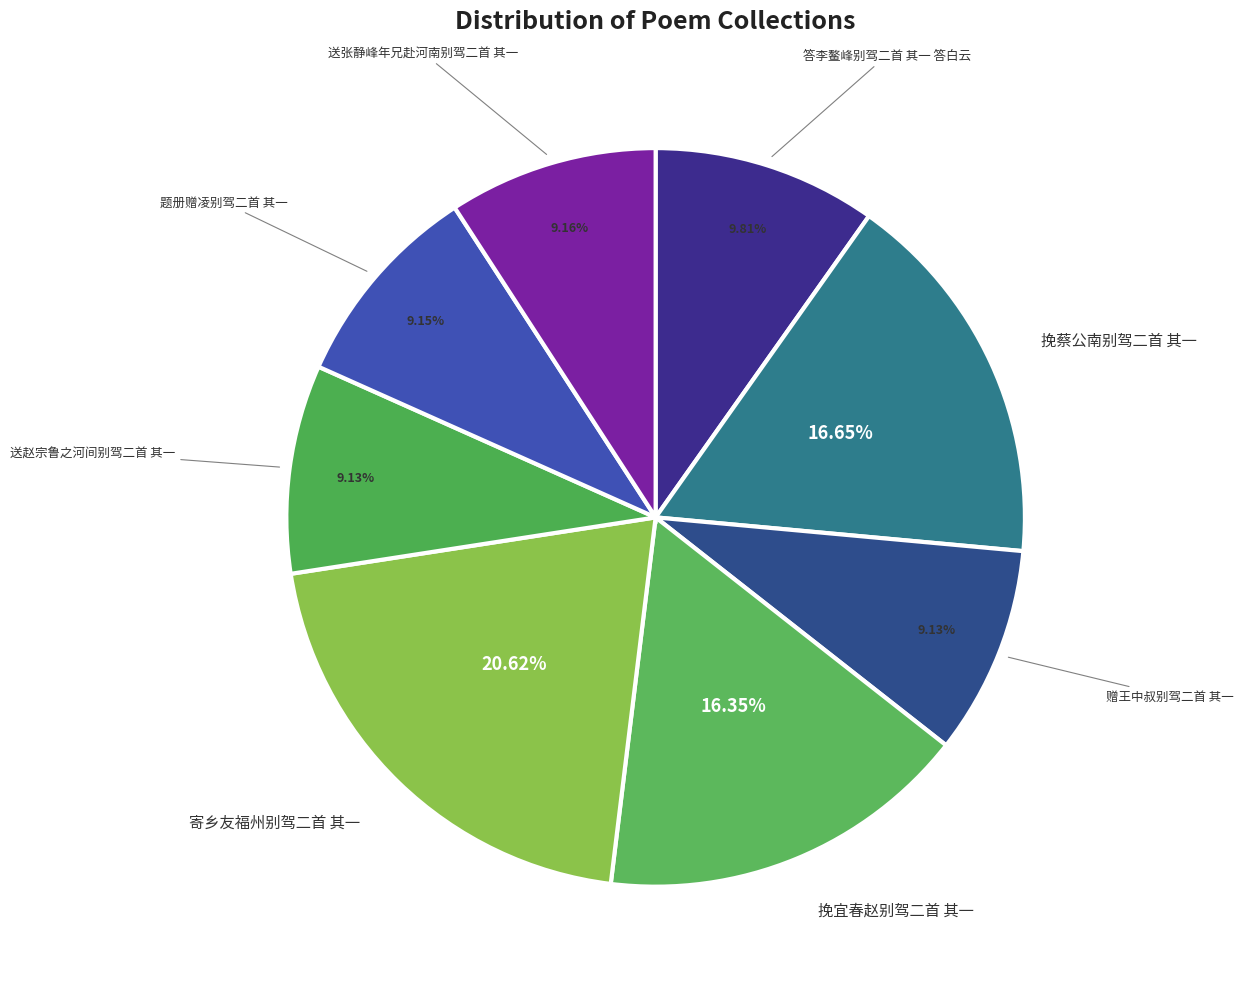

How many segments does this pie chart have?

8